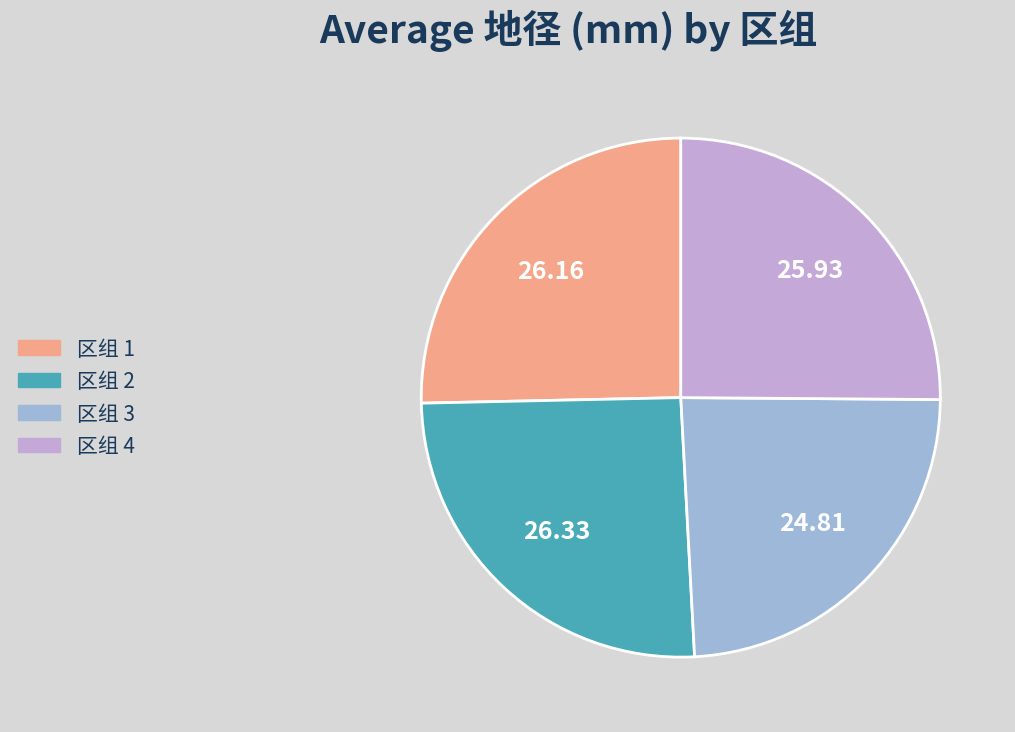

How many slices are in this pie chart?

4